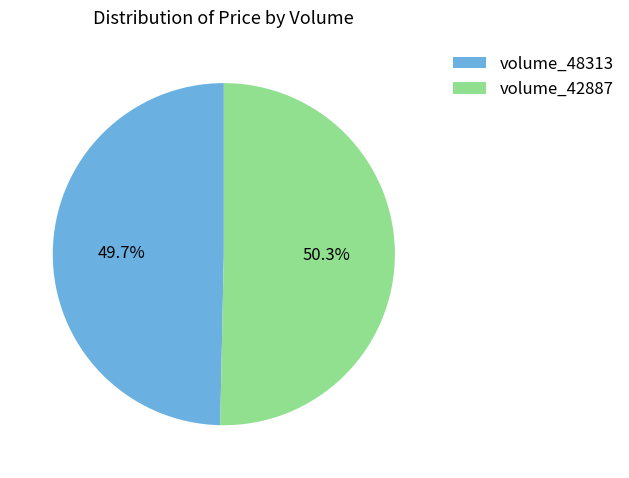

Which slice is the largest?

volume_42887